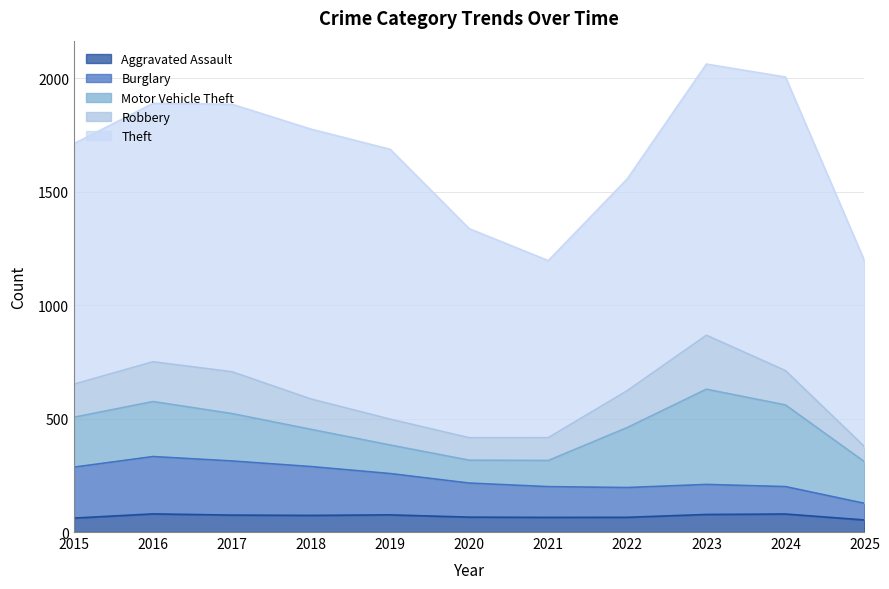

The Burglary series shows 134 at 2021. True or false?

True